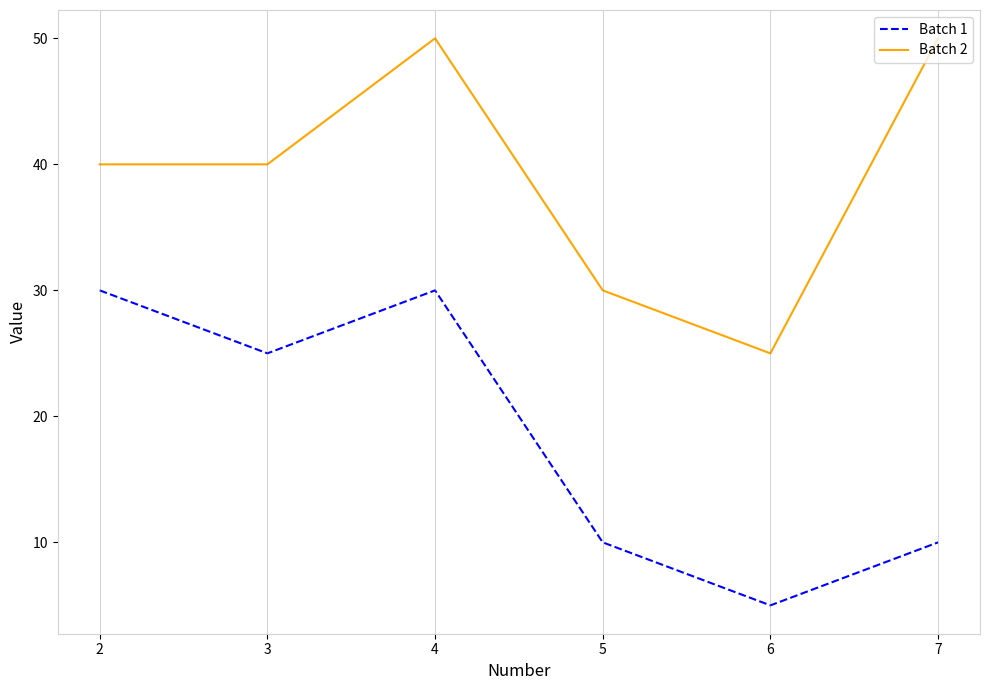

Rank the series by their maximum value, from highest to lowest.

Batch 2, Batch 1